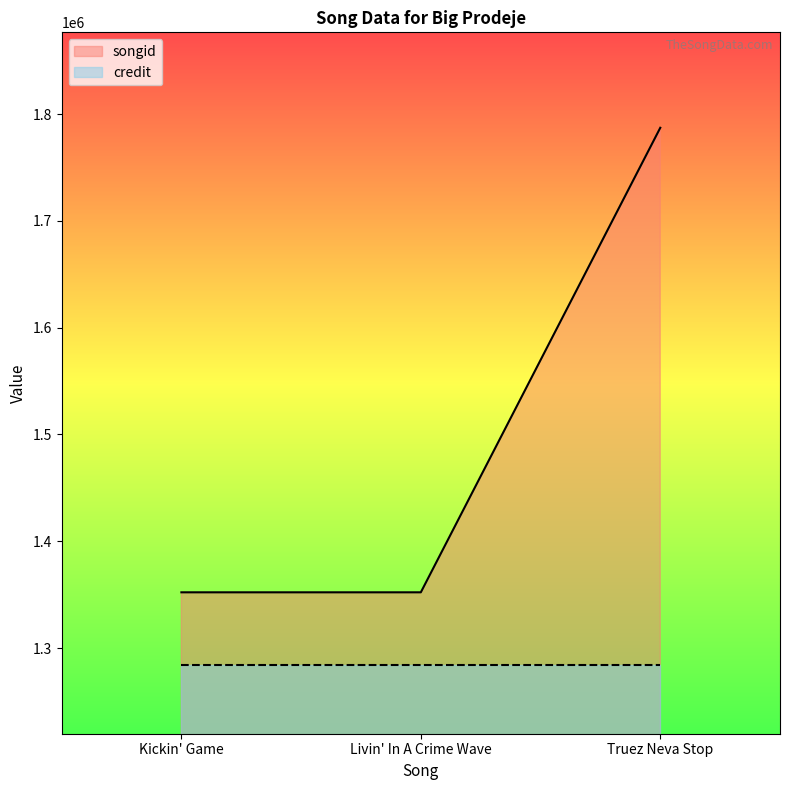

What is the minimum value shown in the chart?

1284000